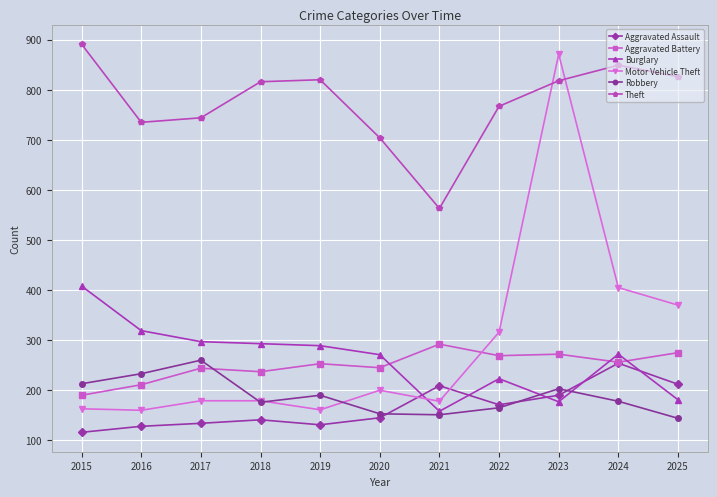

Is the value of Motor Vehicle Theft at 2017 greater than the value of Robbery at 2016?

No